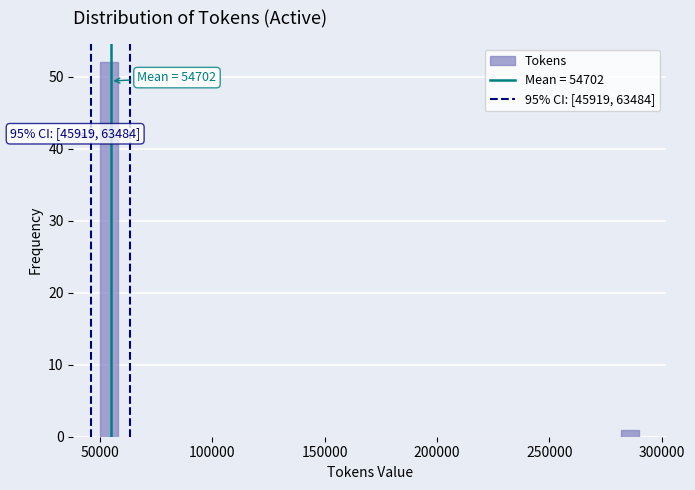

Around what value on the x-axis is the tallest bar? Give the approximate position of its centre, as read against the axis.

55000